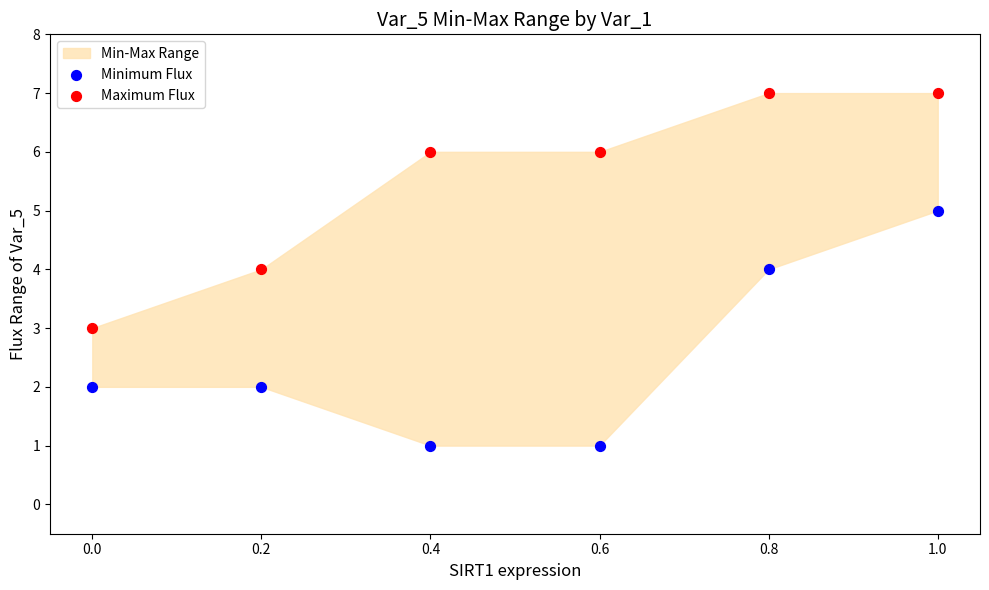

Across all data points, what is the average Y value?

4